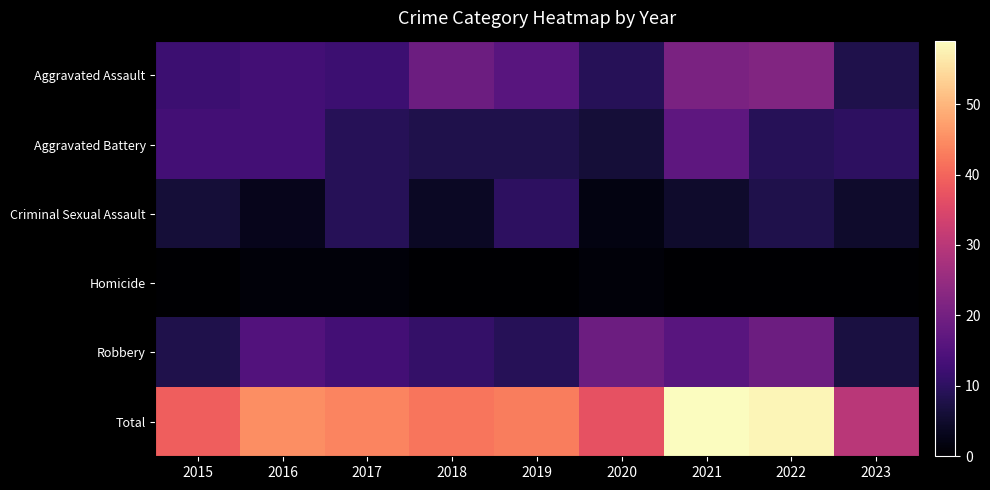

Reading right to left, extract all data points from this chart.

Aggravated Assault: 2023=8	2022=22	2021=21	2020=9	2019=16	2018=19	2017=12	2016=13	2015=12
Aggravated Battery: 2023=10	2022=9	2021=17	2020=6	2019=8	2018=8	2017=9	2016=13	2015=13
Criminal Sexual Assault: 2023=5	2022=8	2021=5	2020=2	2019=10	2018=4	2017=9	2016=3	2015=6
Homicide: 2023=0	2022=0	2021=0	2020=1	2019=0	2018=0	2017=1	2016=1	2015=0
Robbery: 2023=7	2022=19	2021=16	2020=19	2019=9	2018=11	2017=13	2016=15	2015=8
Total: 2023=30	2022=58	2021=59	2020=37	2019=43	2018=42	2017=44	2016=45	2015=39